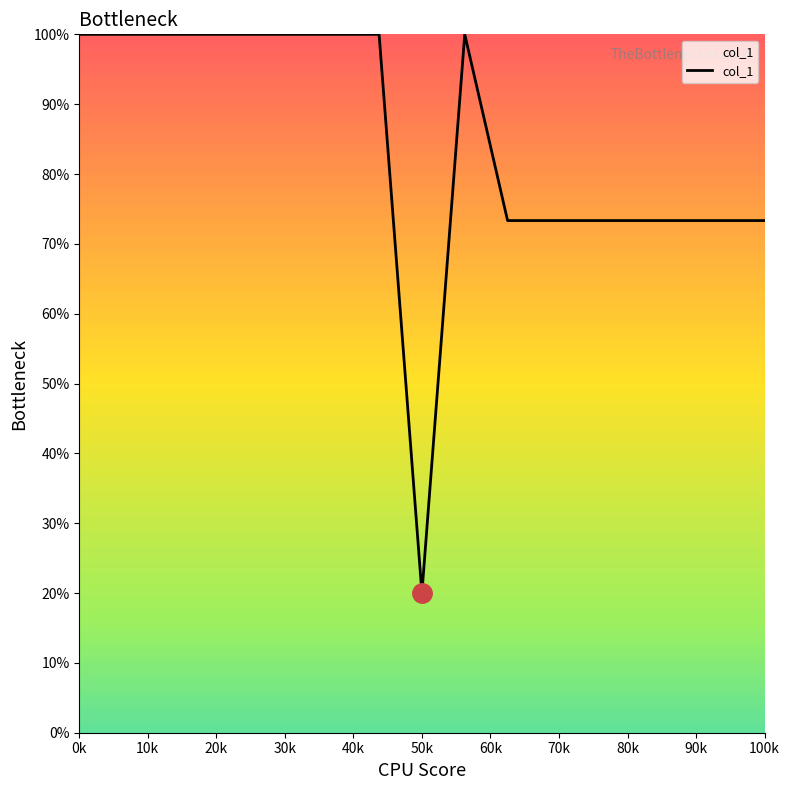

What is the minimum value shown in the chart?

20.0